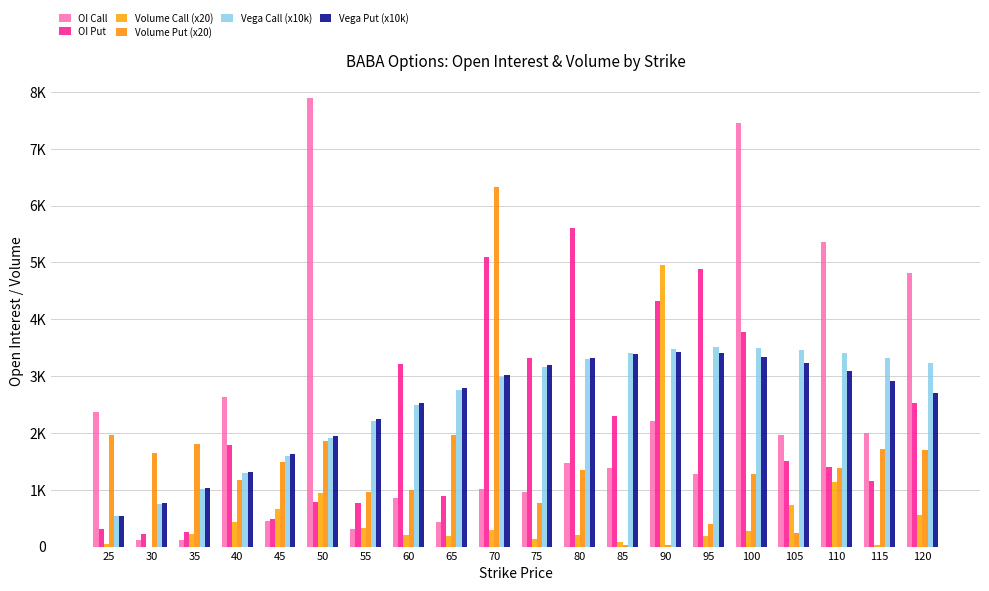

Are the bars grouped side by side (vs. stacked)?

Yes